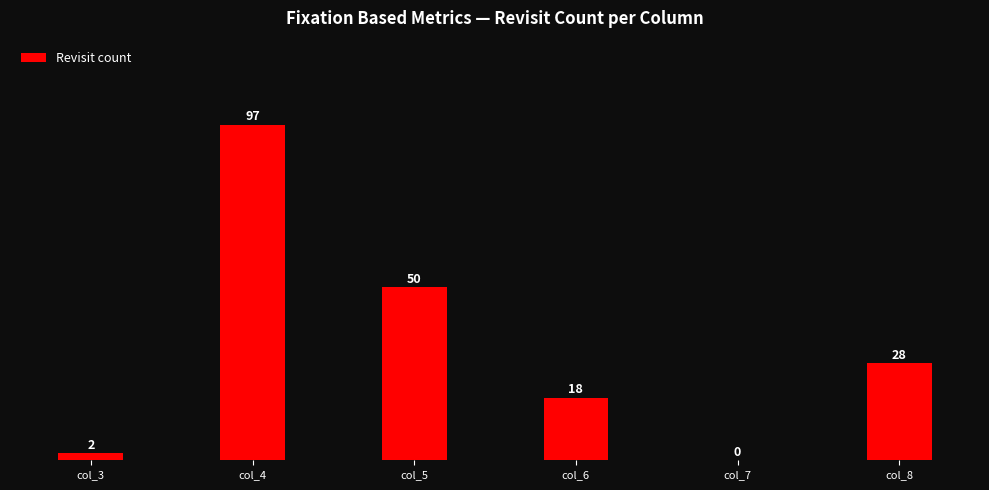

What is the sum of the values at col_5 and col_8?

78